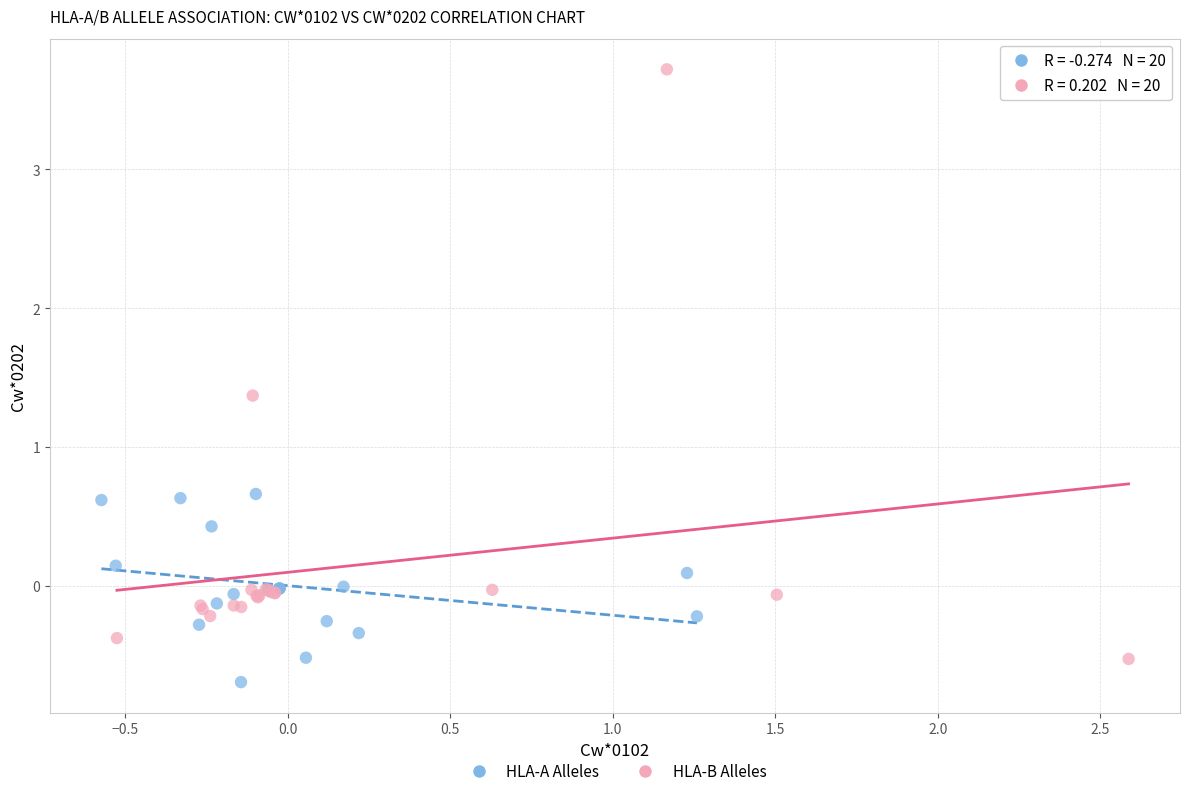

Which series reaches the maximum Y coordinate?

HLA-B Alleles